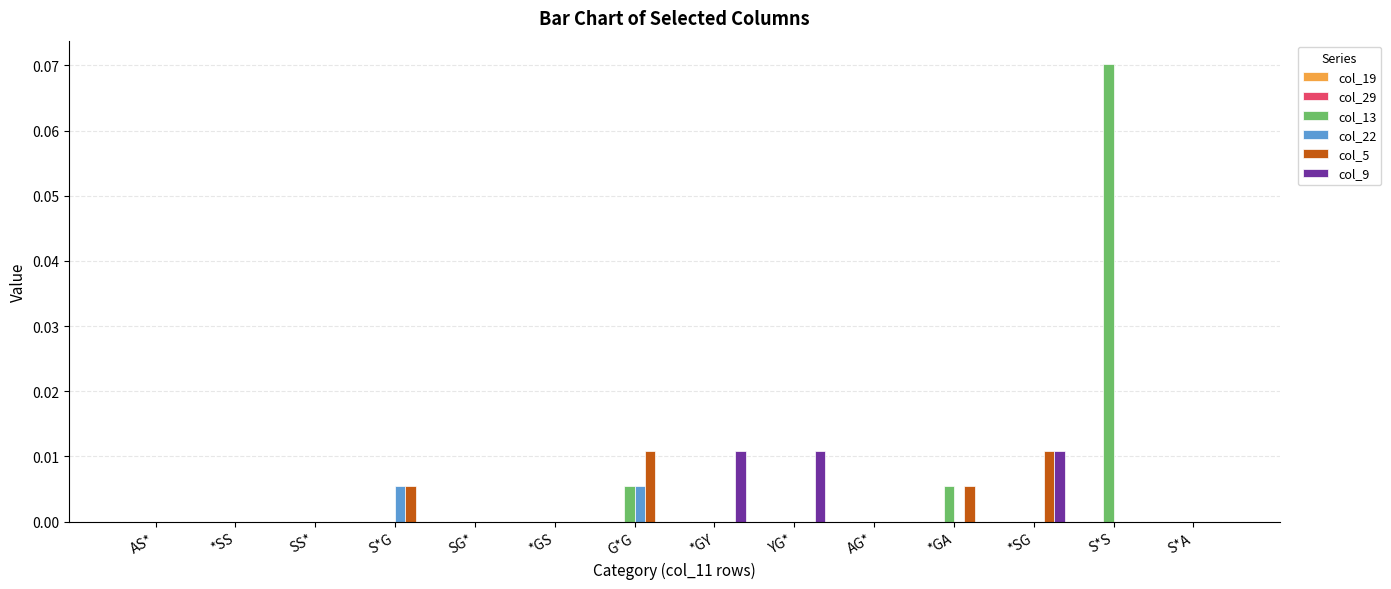

True or false: col_5 has a value of 0.0 at SS*.

True